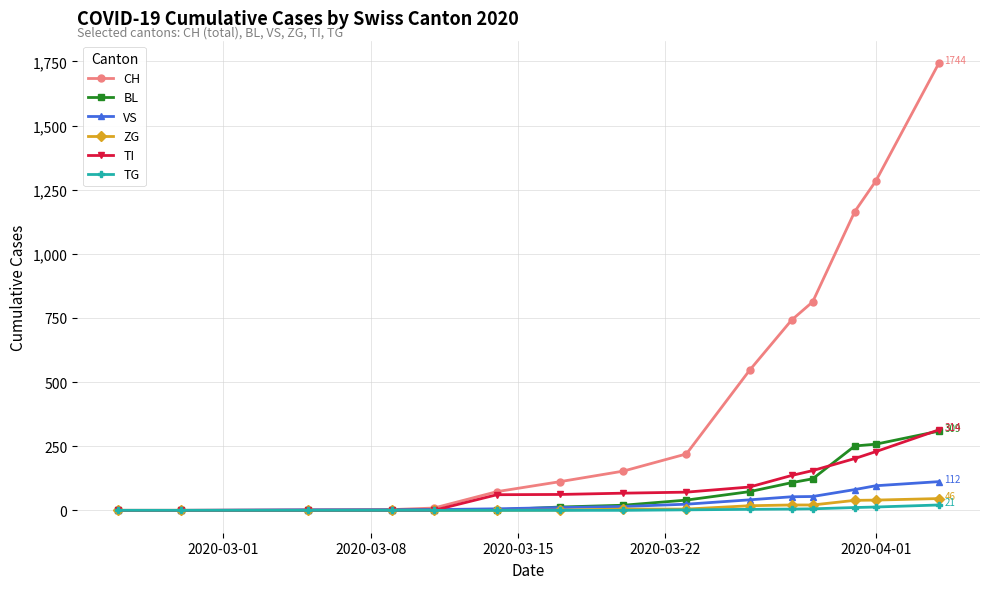

How many lines are shown in the chart?

6